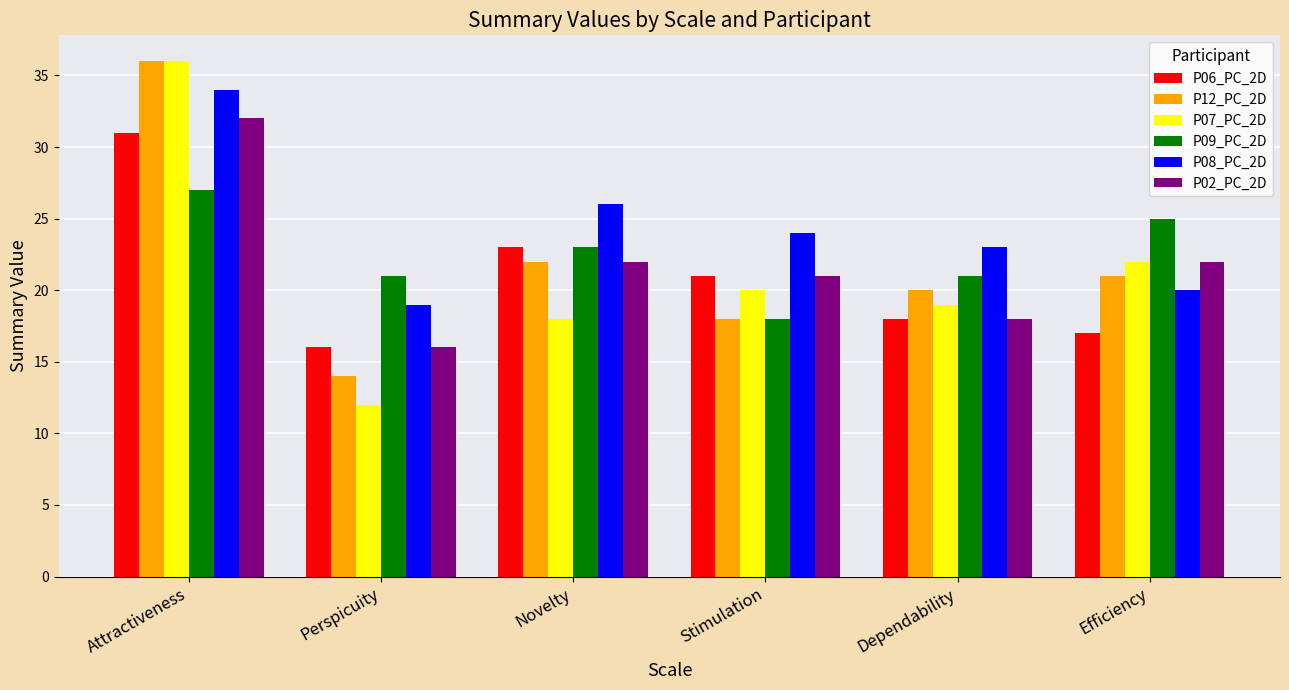

Which series has the largest total across all categories?

P08_PC_2D